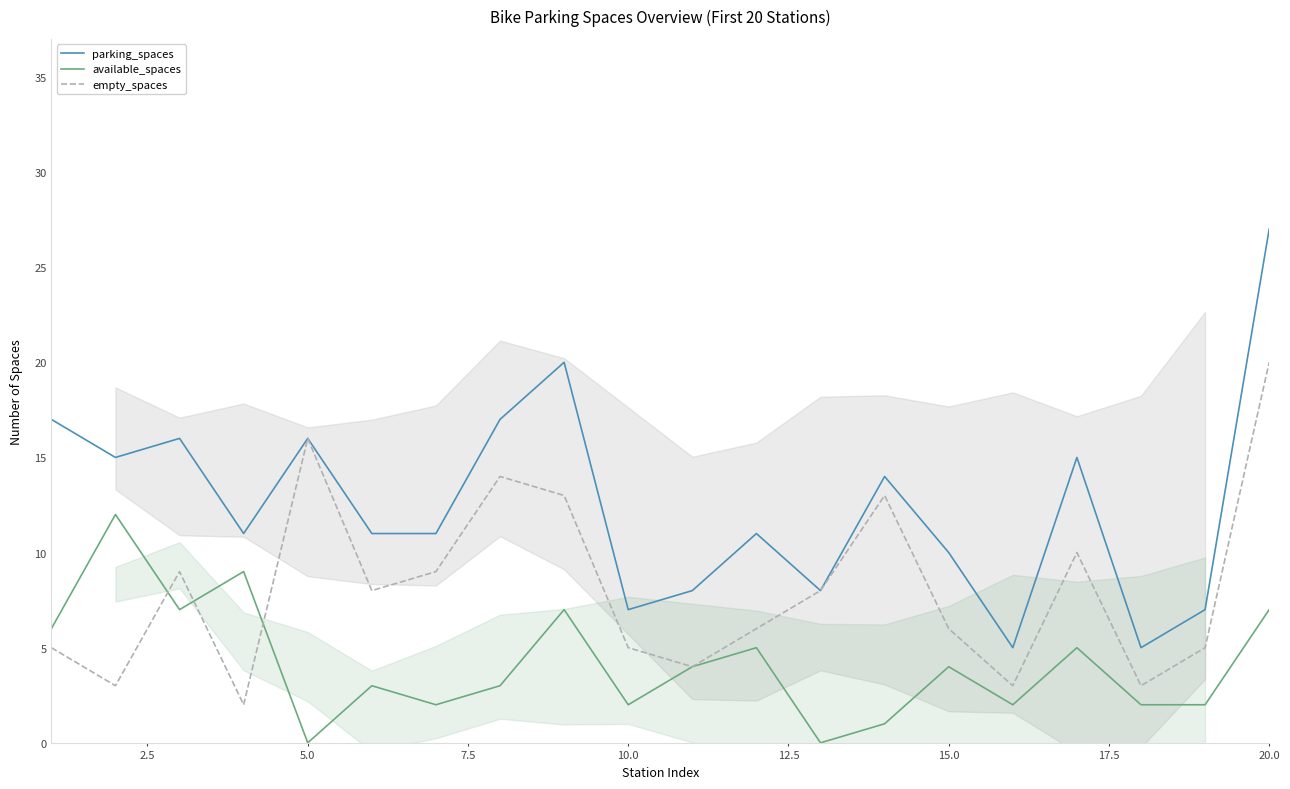

What is the maximum value for available_spaces?

12